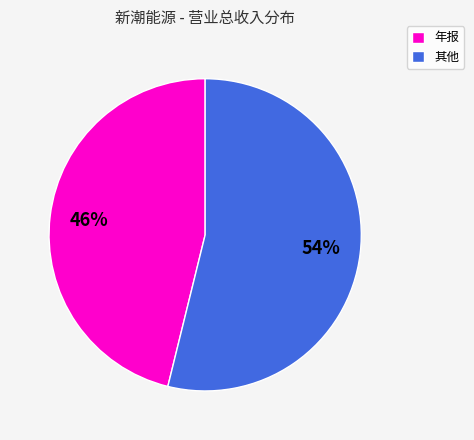

To the nearest percent, what portion does 其他 represent?

54%